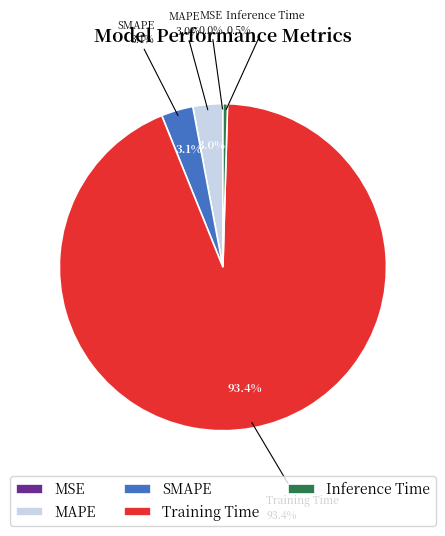

Which category has the smallest portion of the pie?

MSE